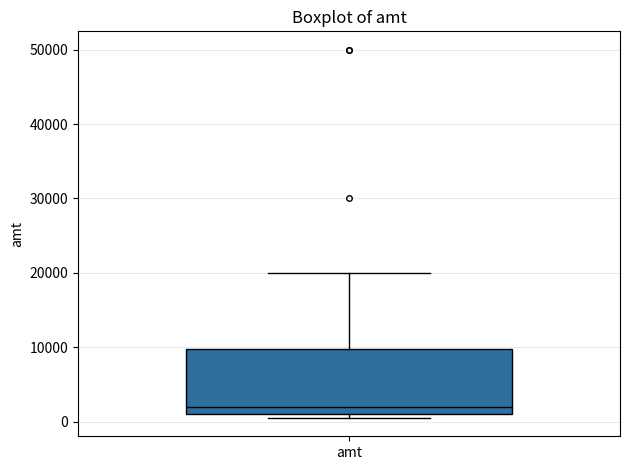

Transcribe this box plot: give where the median line is, the range the box spans, and where the two whiskers end, as read against the y-axis. The values are not printed on the chart, so give them approximately, as read against the axis.

median 2000, box 1000 to 10000, whiskers 1000 (just below the box's lower edge) to 20000